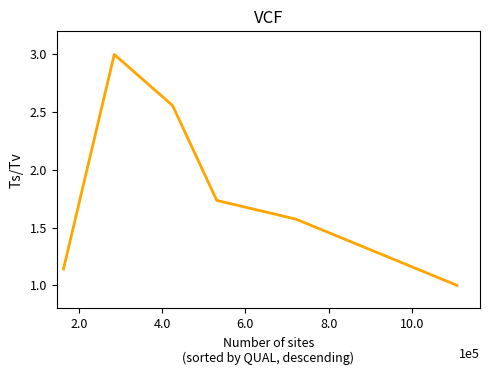

What is the maximum value shown in the chart?

3.0